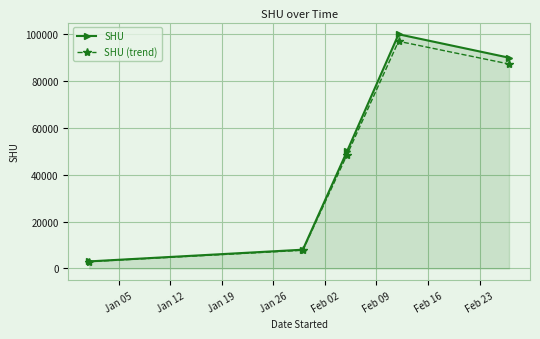

How many lines are shown in the chart?

2